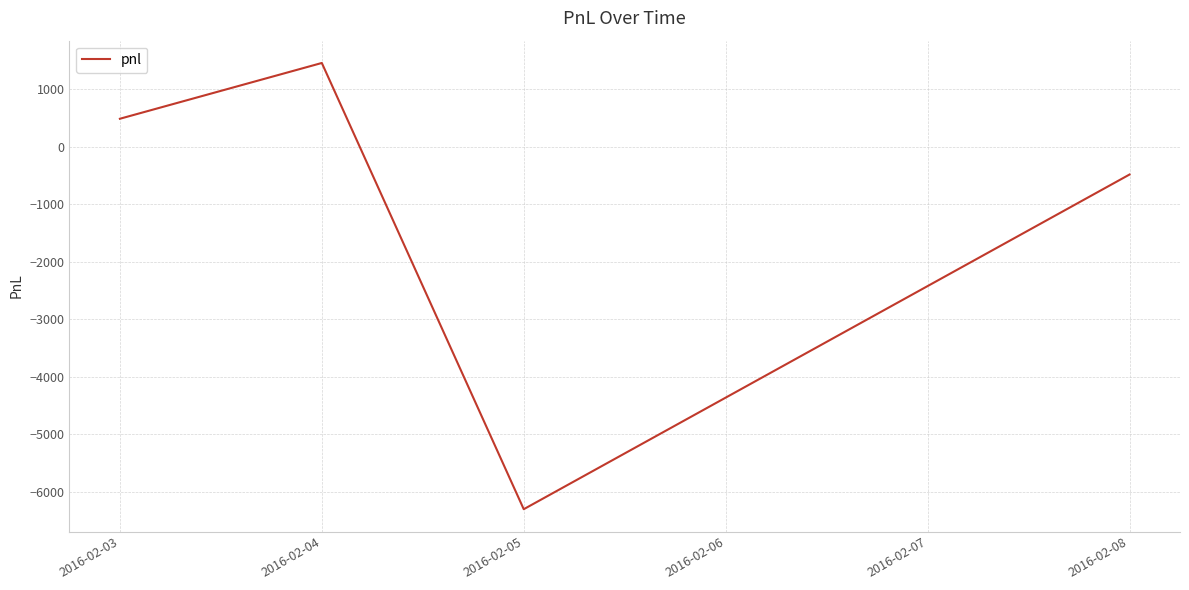

Count the values in the range -485 to 1455.

3